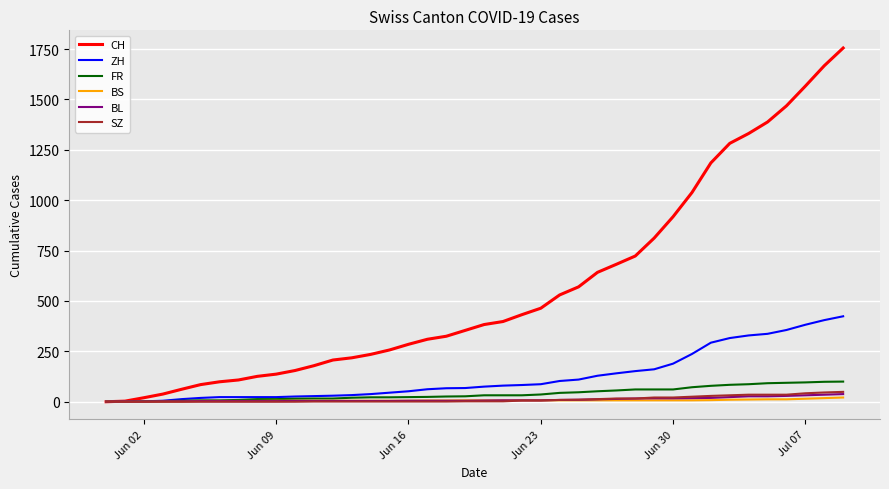

What is the maximum value shown in the chart?

1755